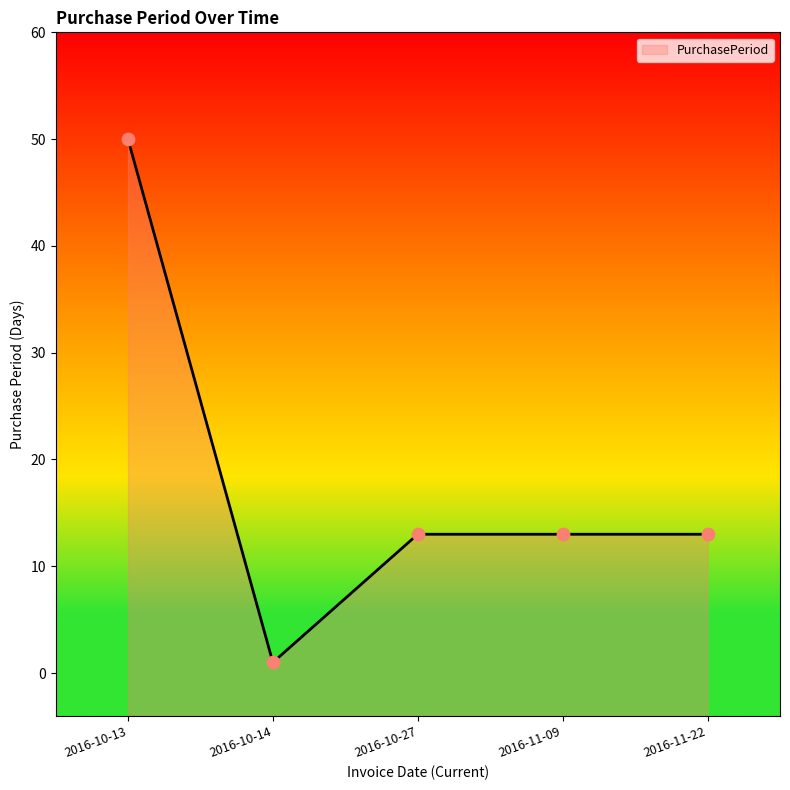

What is the change in value from 2016-10-14 to 2016-10-27?

+12